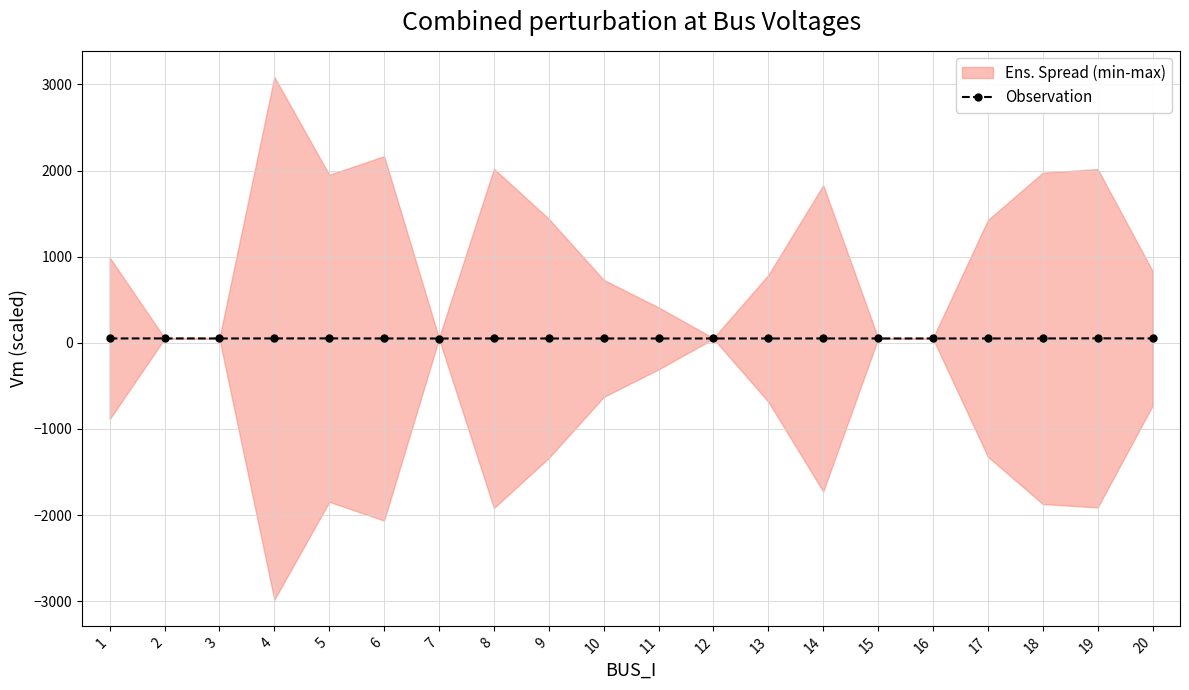

How many values are below 50?

6